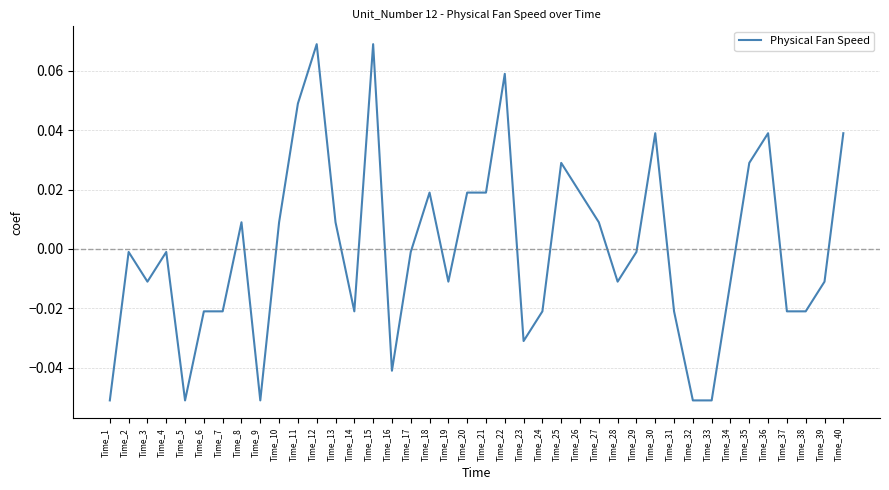

Between Time_37 and Time_9, which is larger?

Time_37